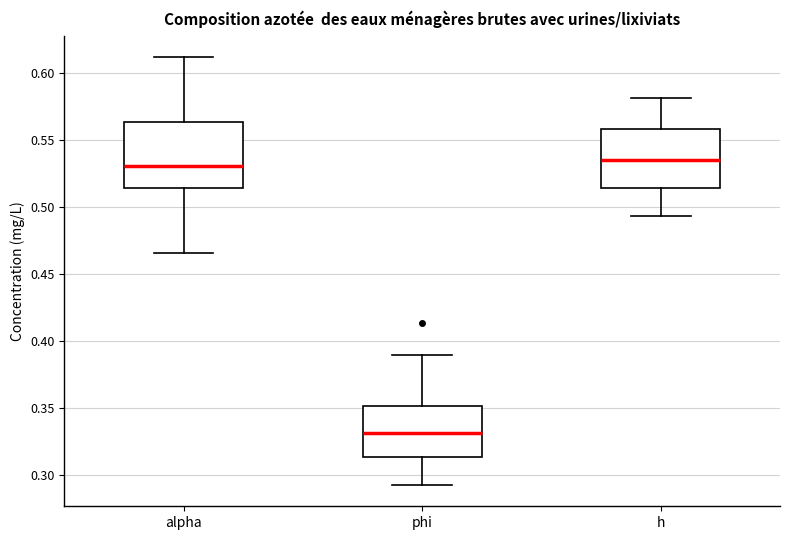

Reading left to right, transcribe this box plot: for each box, give where its median line is, the range the box spans, and where its two whiskers end, as read against the y-axis. The values are not printed on the chart, so give them approximately, as read against the axis.

alpha: median 0.530, box 0.515 to 0.565, whiskers 0.465 to 0.610
phi: median 0.330, box 0.315 to 0.350, whiskers 0.295 to 0.390
h: median 0.535, box 0.515 to 0.560, whiskers 0.495 to 0.580